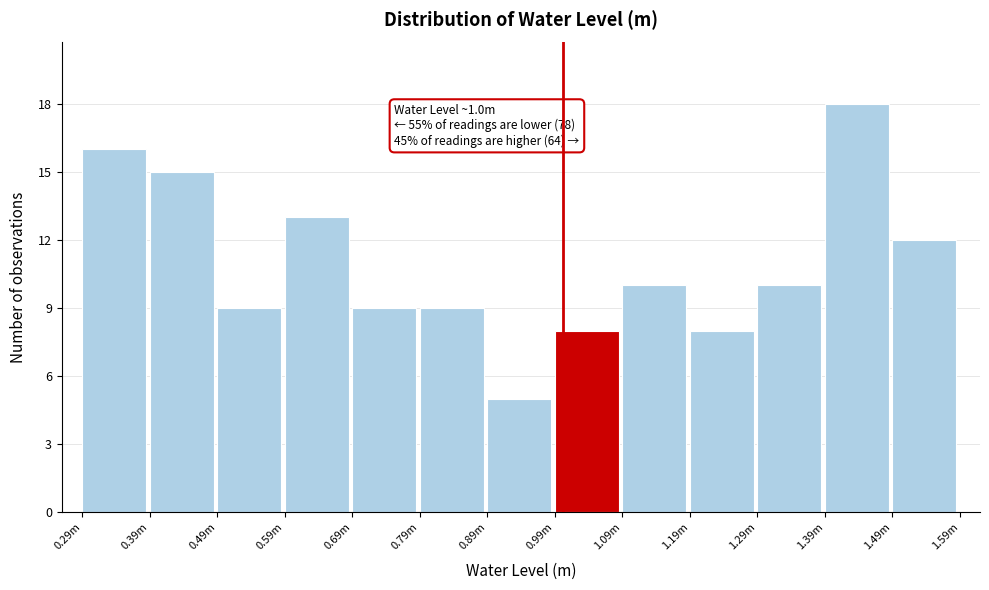

Reading left to right, extract all data points from this chart.

0.29m=16	0.39m=15	0.49m=9	0.59m=13	0.69m=9	0.79m=9	0.89m=5	0.99m=8	1.09m=10	1.19m=8	1.29m=10	1.39m=18	1.49m=12